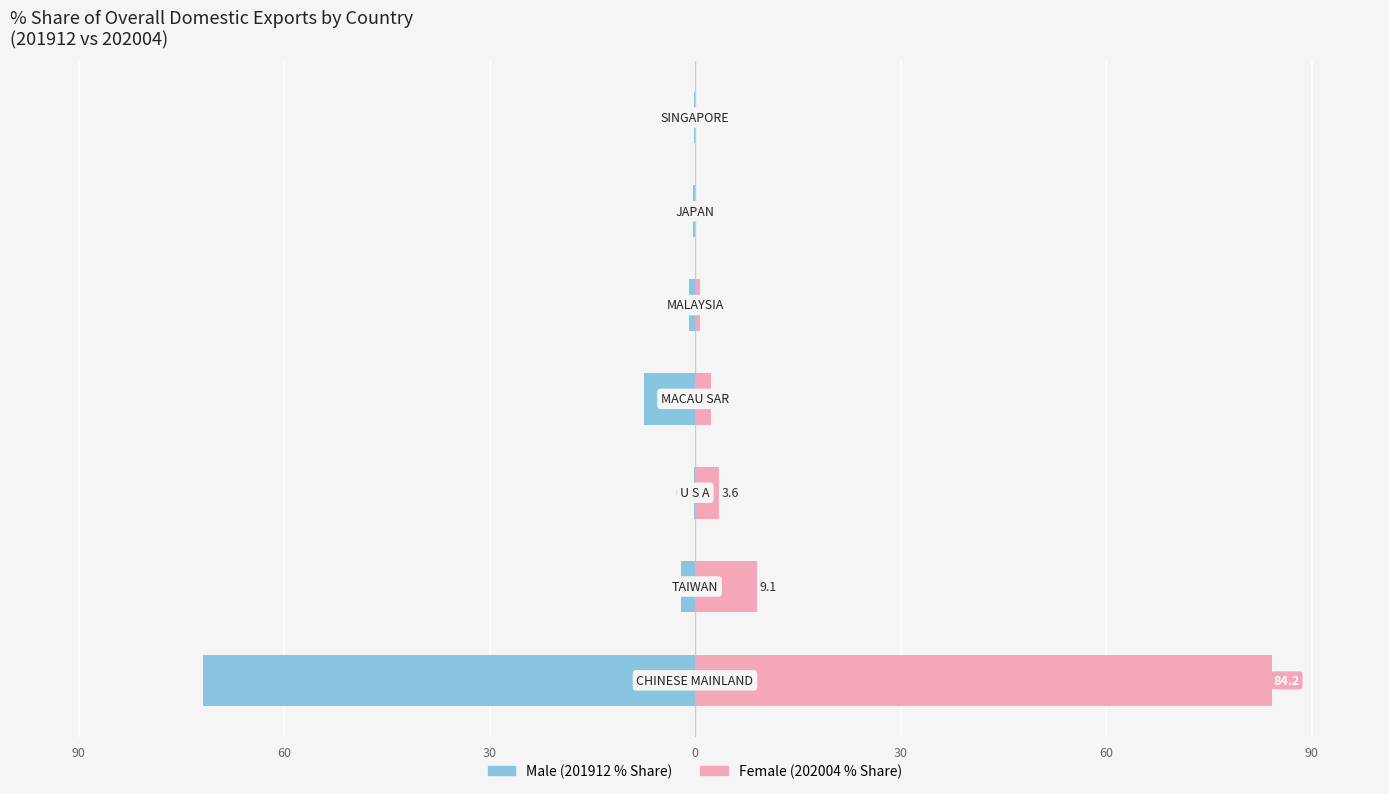

True or false: Female has a value of 1.3 at 30.

False